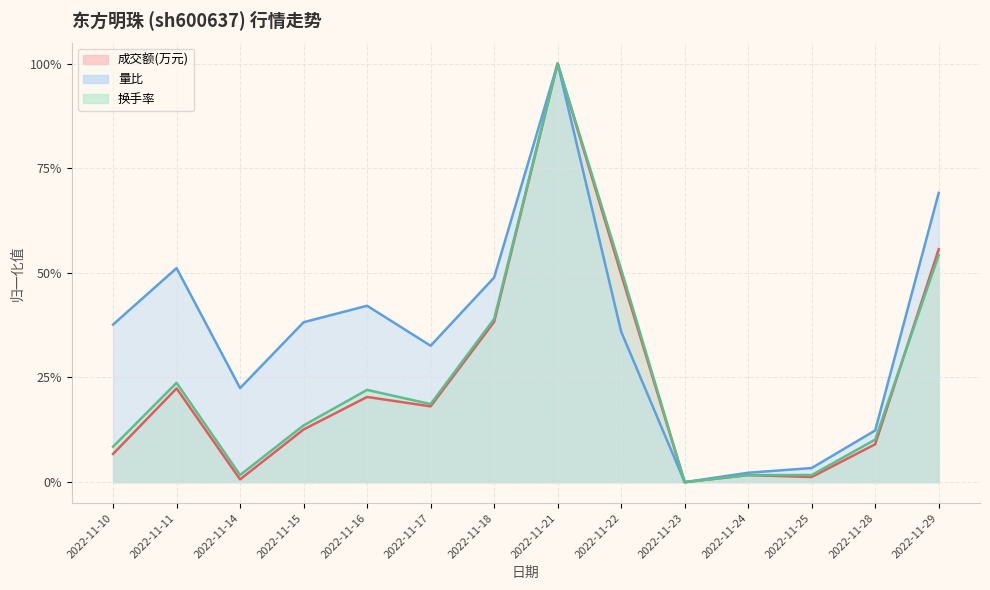

At 2022-11-14, list the series in order from smallest to largest.

成交额(万元), 换手率, 量比